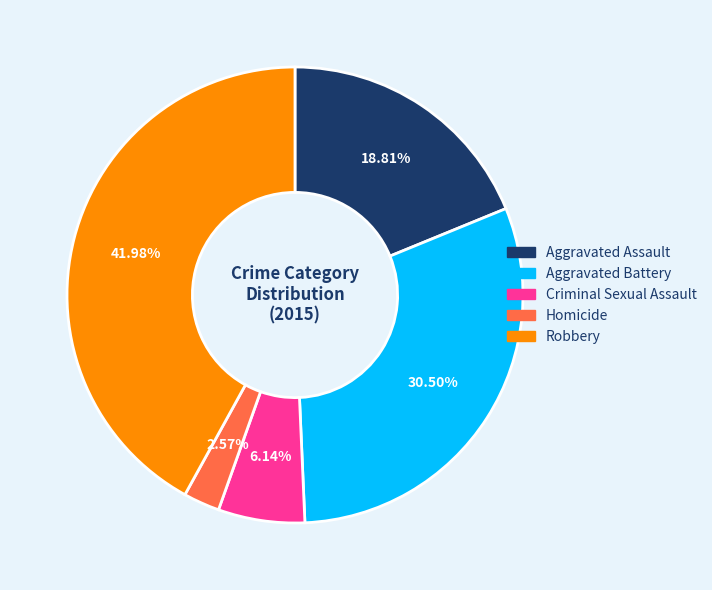

To the nearest percent, what percentage of the pie is Criminal Sexual Assault?

6%